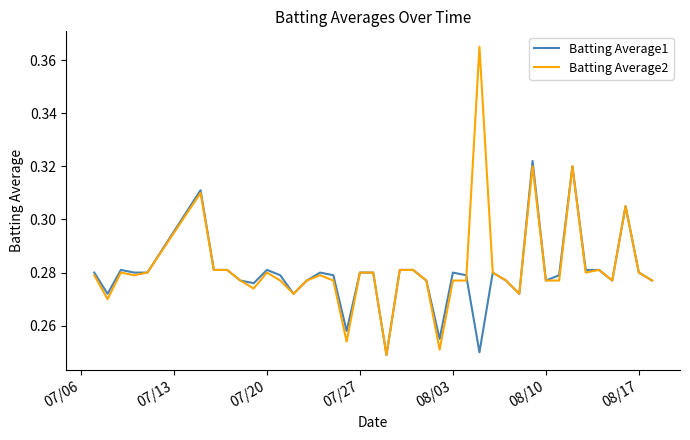

What are all the series names shown in the legend?

Batting Average1, Batting Average2